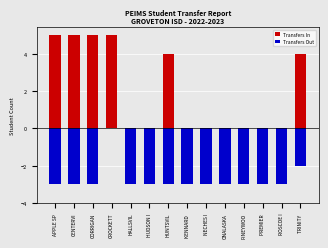

The value of Transfers Out at ROSCOE I is -1. True or false?

False